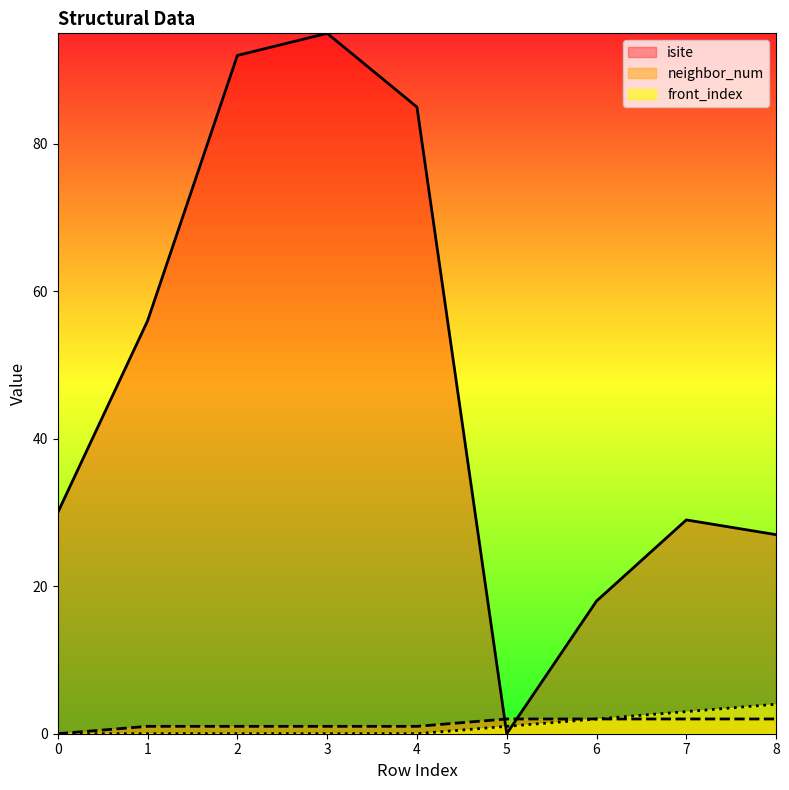

Rank the series at 1 from lowest to highest value.

front_index, neighbor_num, isite